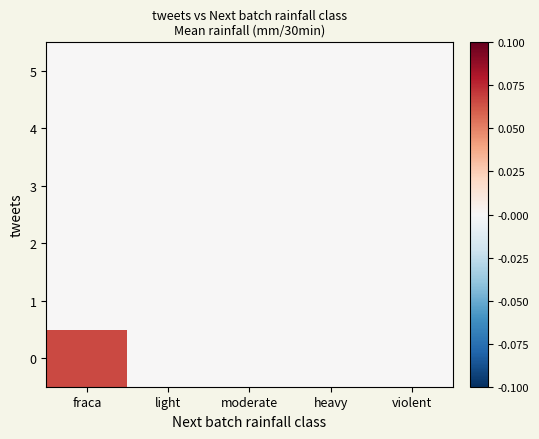

Between violent and fraca, which is larger?

fraca